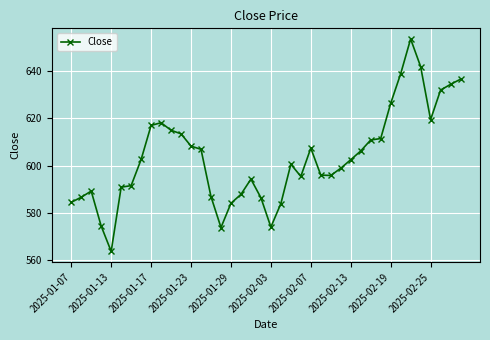

What is the average value?

603.5